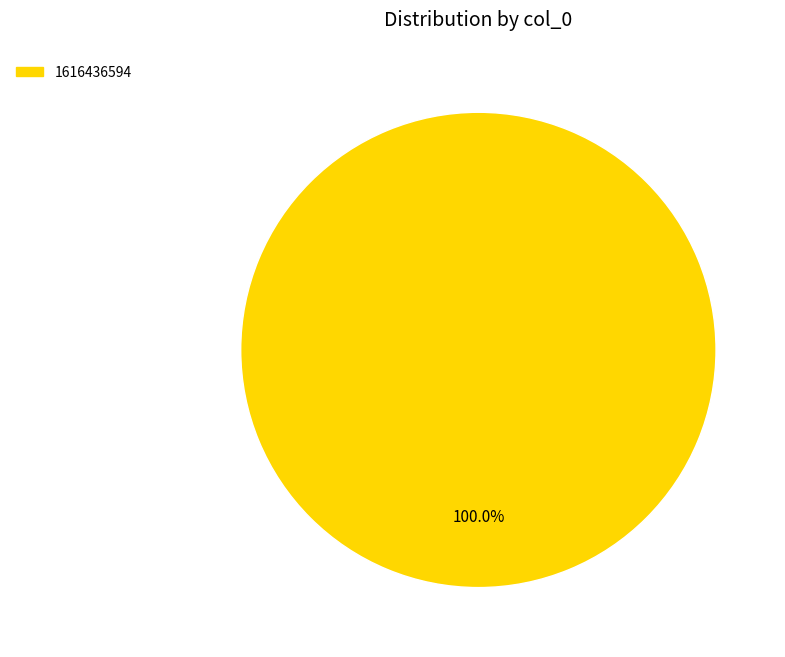

Does any single category account for the majority?

Yes